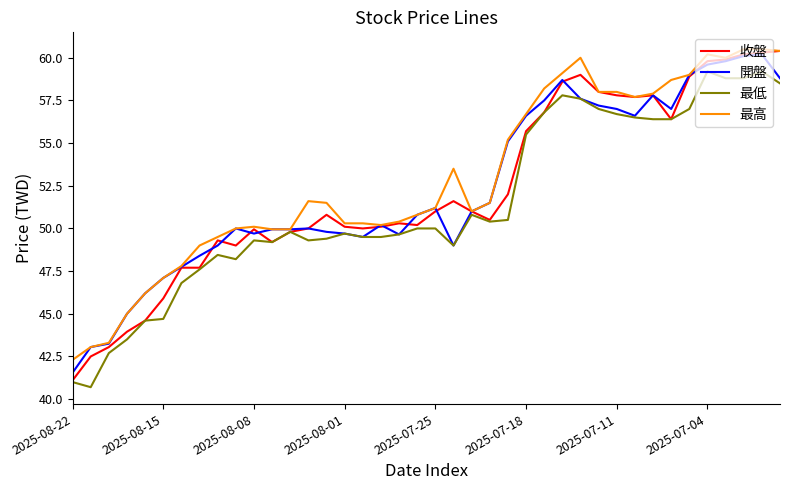

What is the minimum value for 最高?

42.3